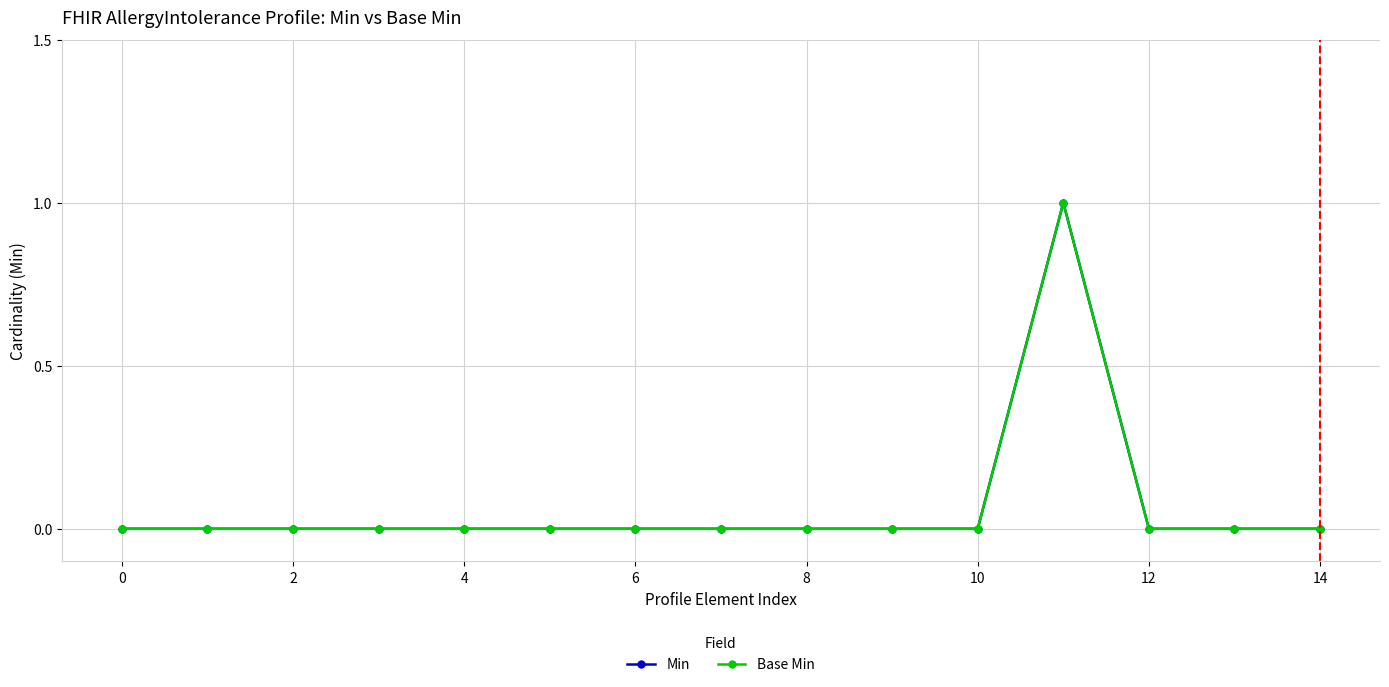

Reading left to right, what are all the values shown in this chart?

Min: 0	0	0	0	0	0	0	0	0	0	0	1	0	0	0
Base Min: 0	0	0	0	0	0	0	0	0	0	0	1	0	0	0